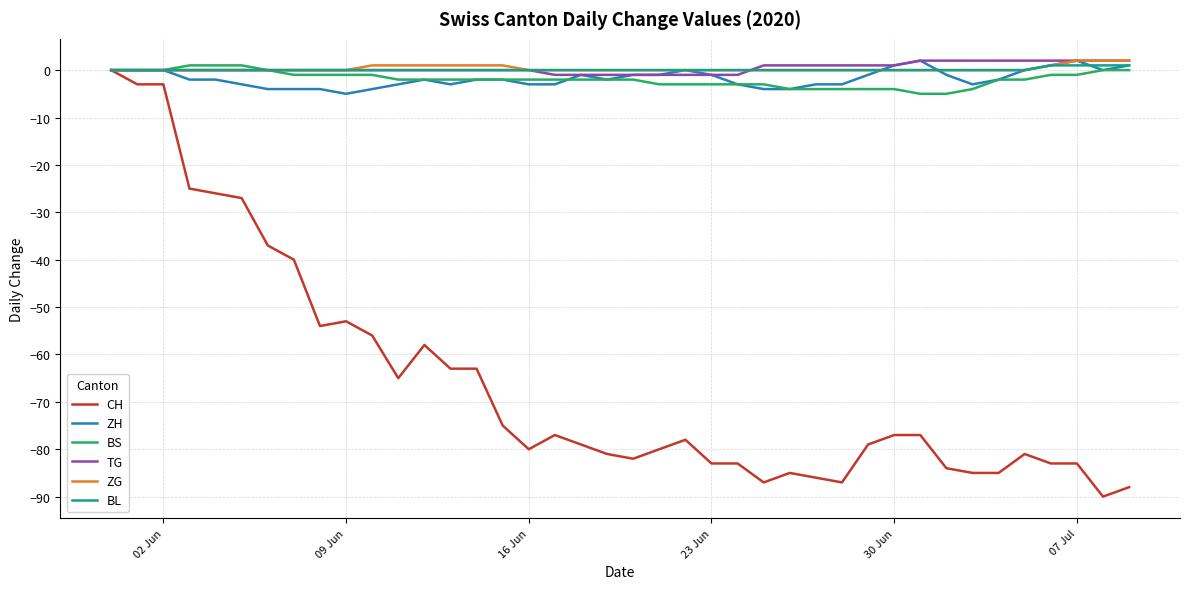

What is the minimum value shown in the chart?

-90